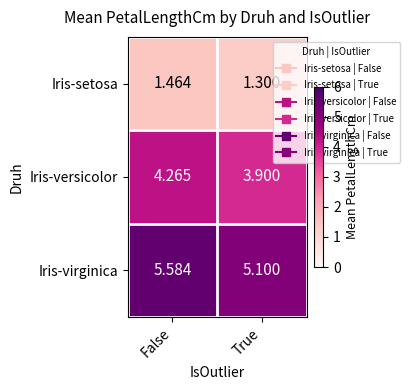

Rank the series by their average value, from highest to lowest.

Iris-virginica, Iris-versicolor, Iris-setosa